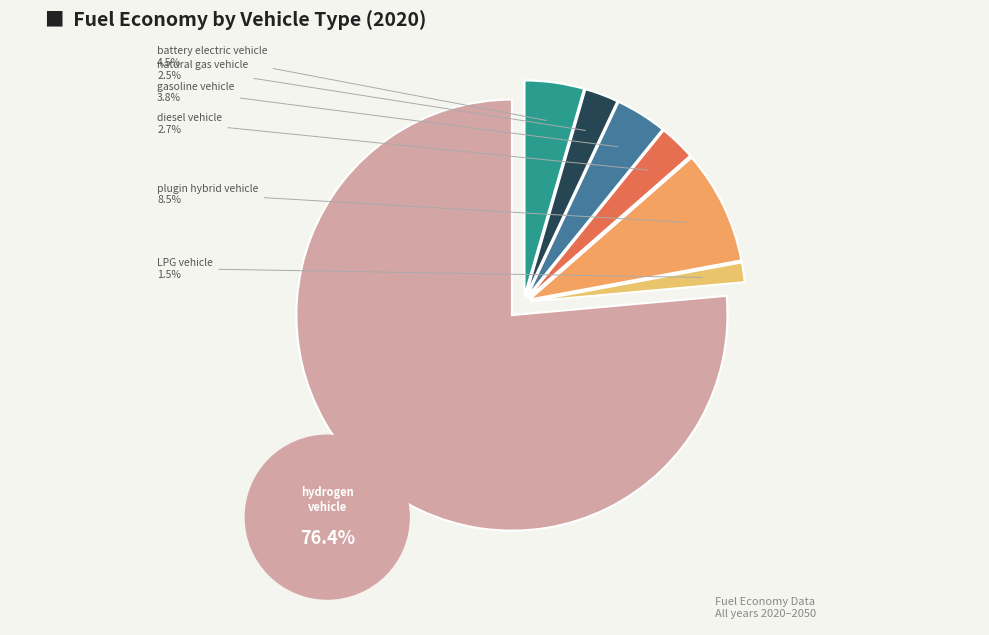

To the nearest percent, what portion does natural gas vehicle represent?

3%